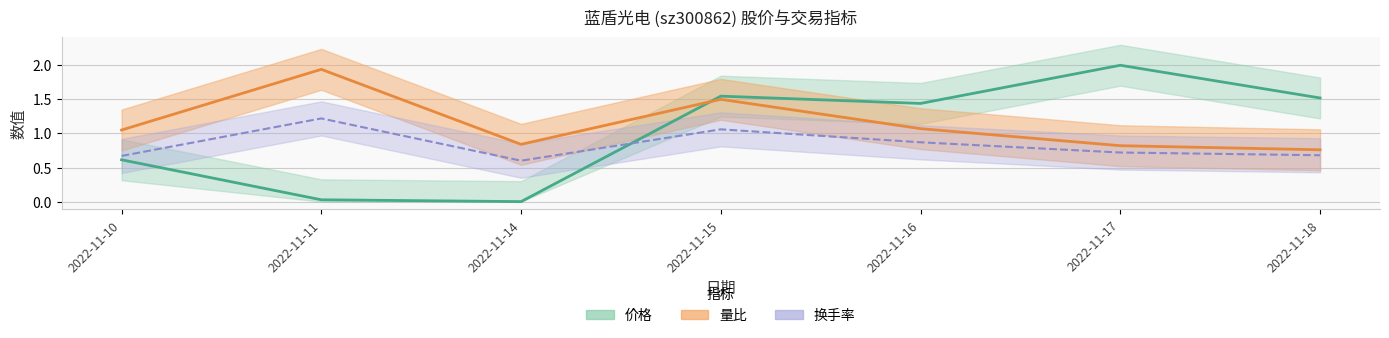

Which series has the largest total across all categories?

量比